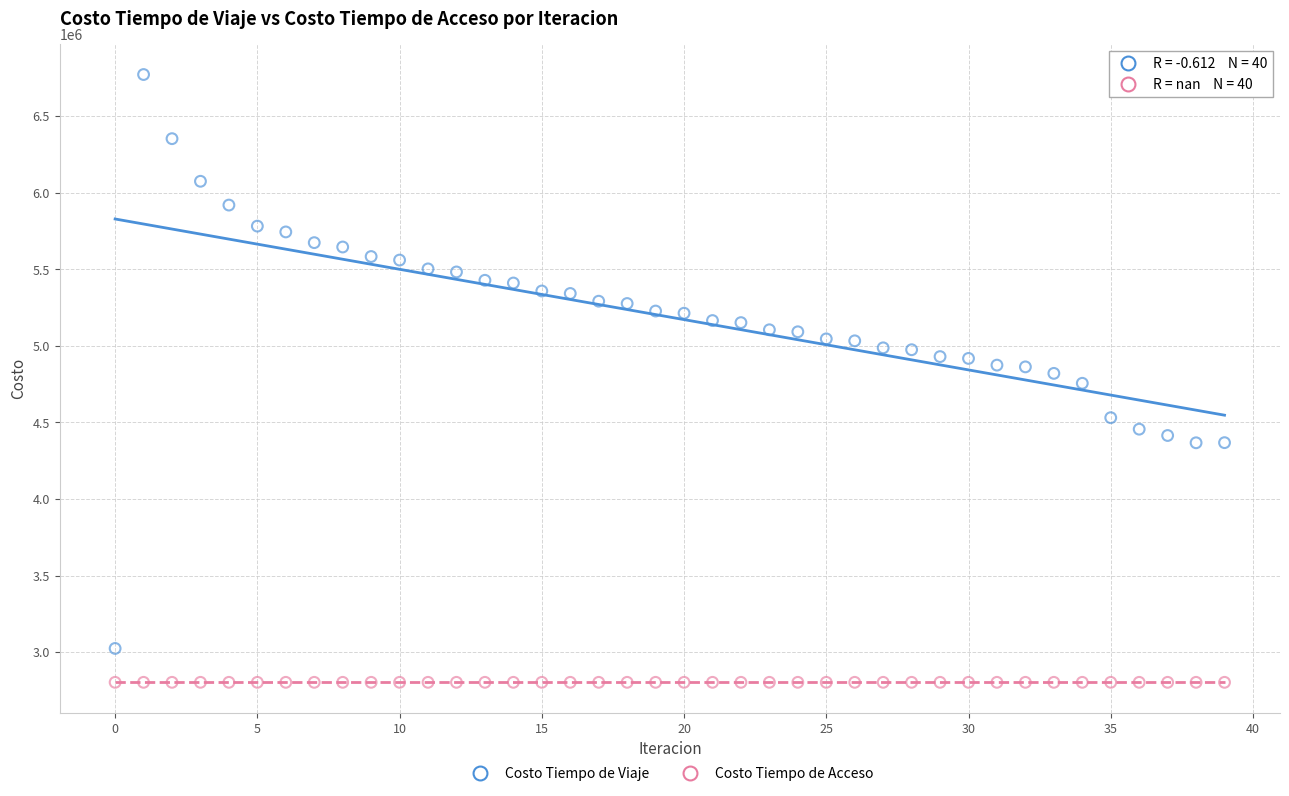

Which series contains the highest Y value?

Costo Tiempo de Viaje